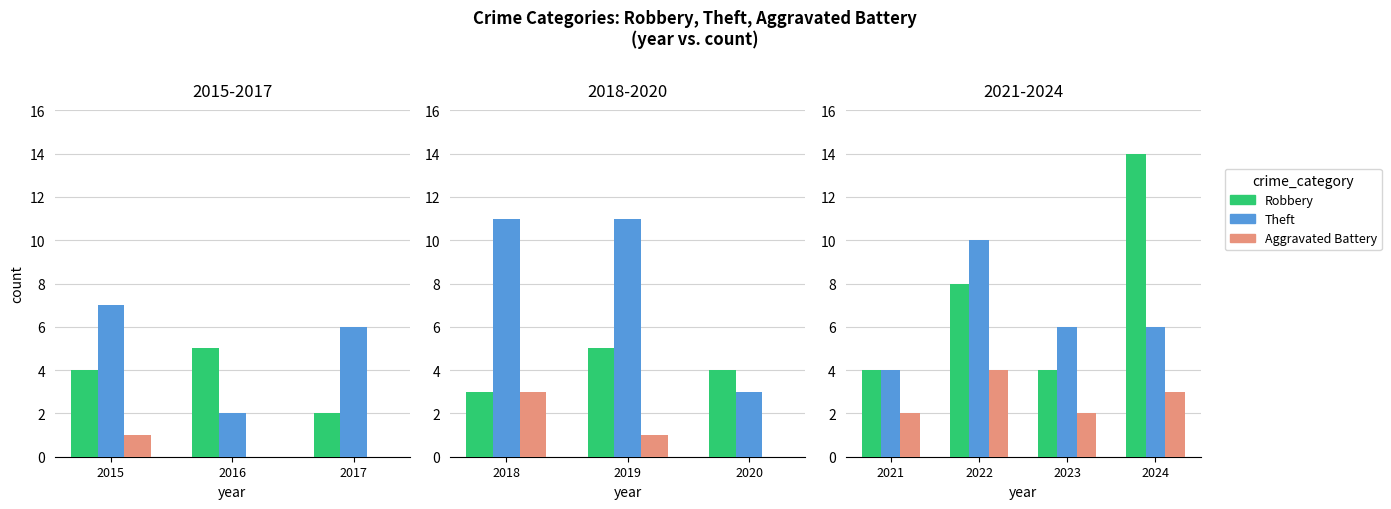

What is the difference between the second highest and second lowest values in the Aggravated Battery series?

1